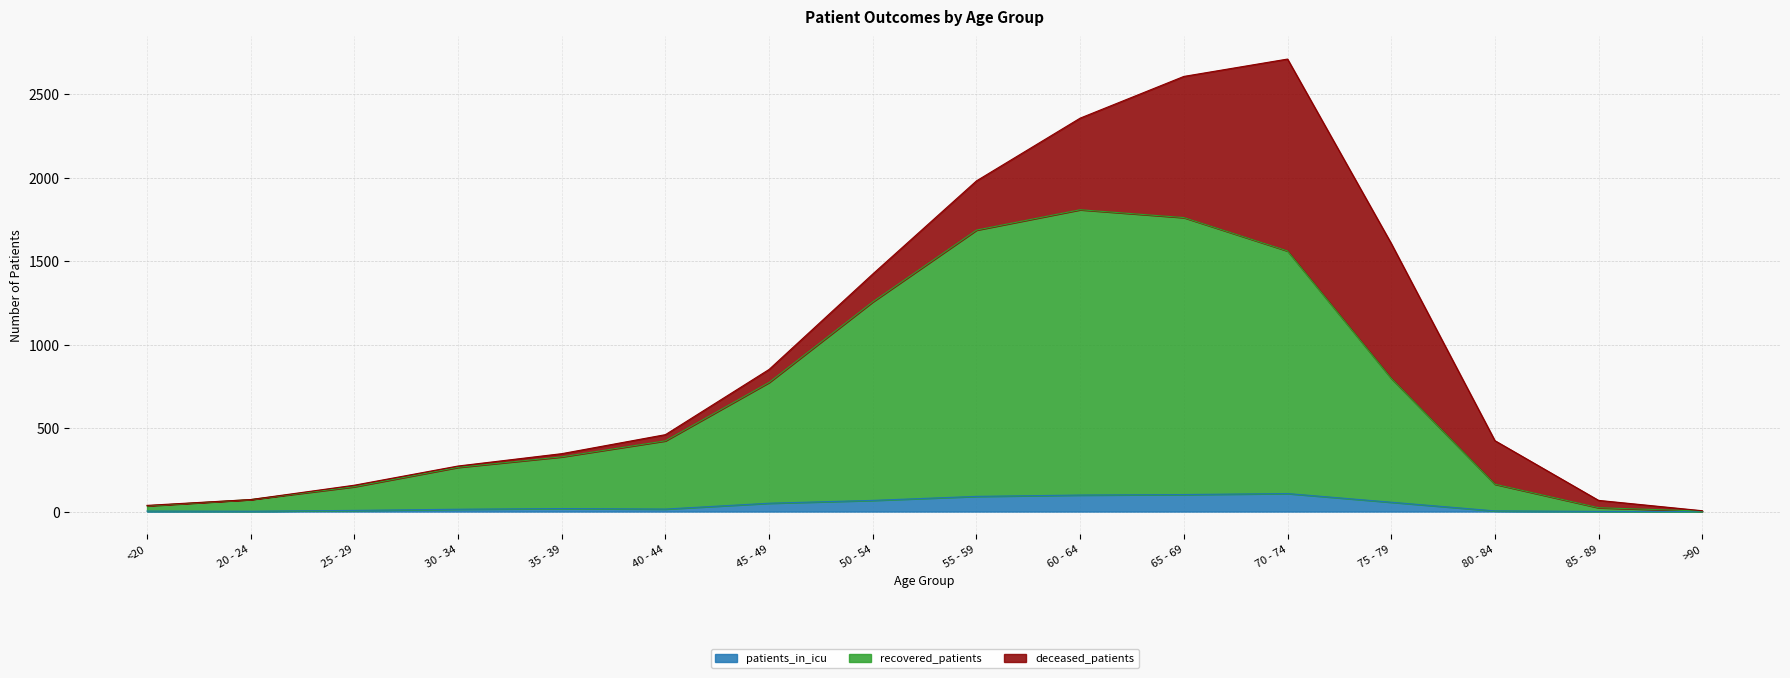

At which label does recovered_patients reach its peak?

60 - 64